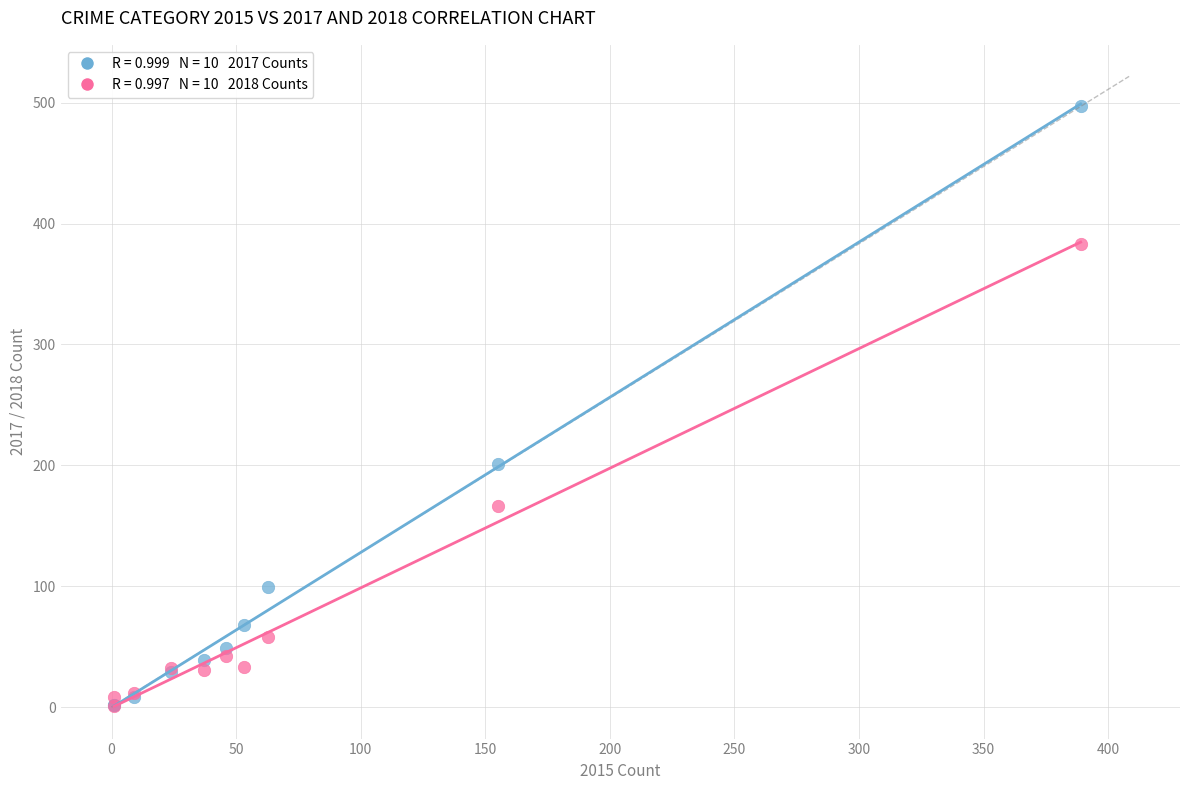

Across all series, what Y value is closest to 249?

201